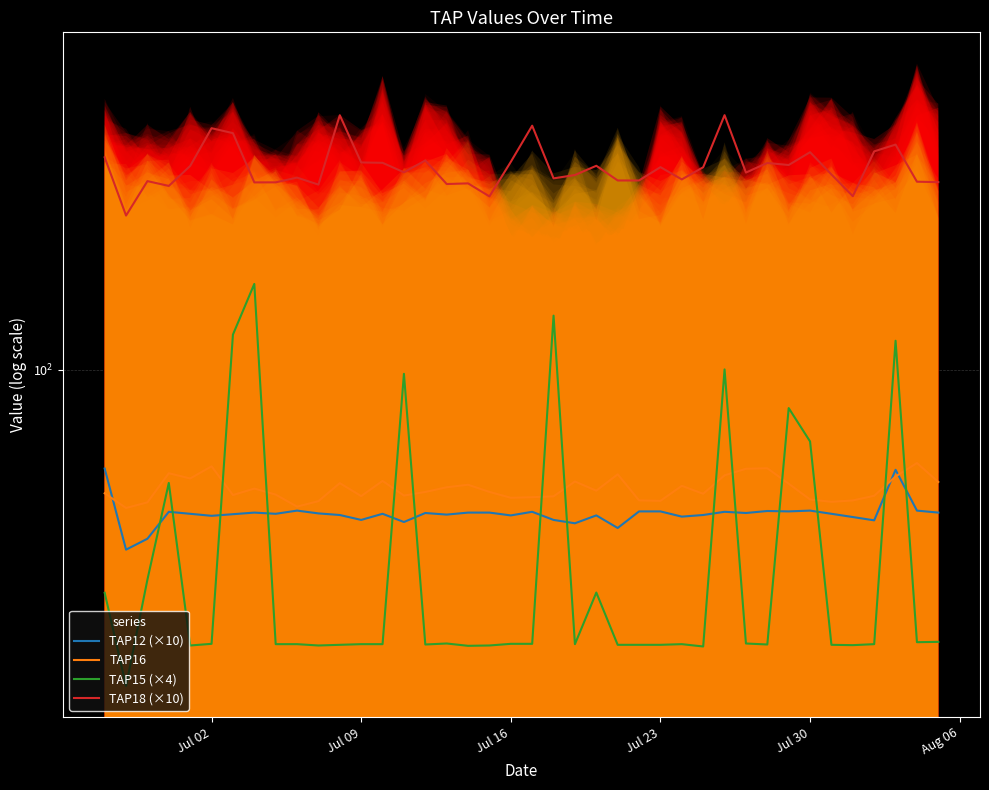

True or false: TAP18 (×10) has a value of 284.0 at 25.

True